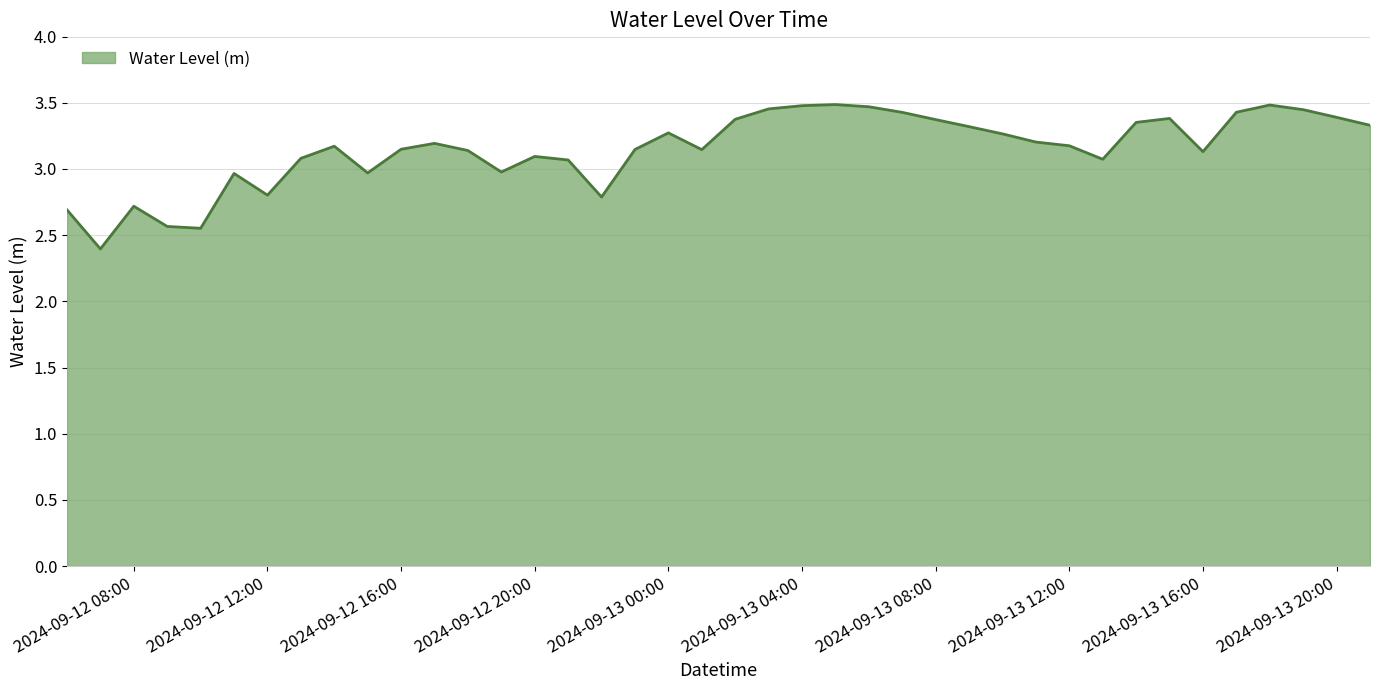

What is the smallest value displayed?

2.4